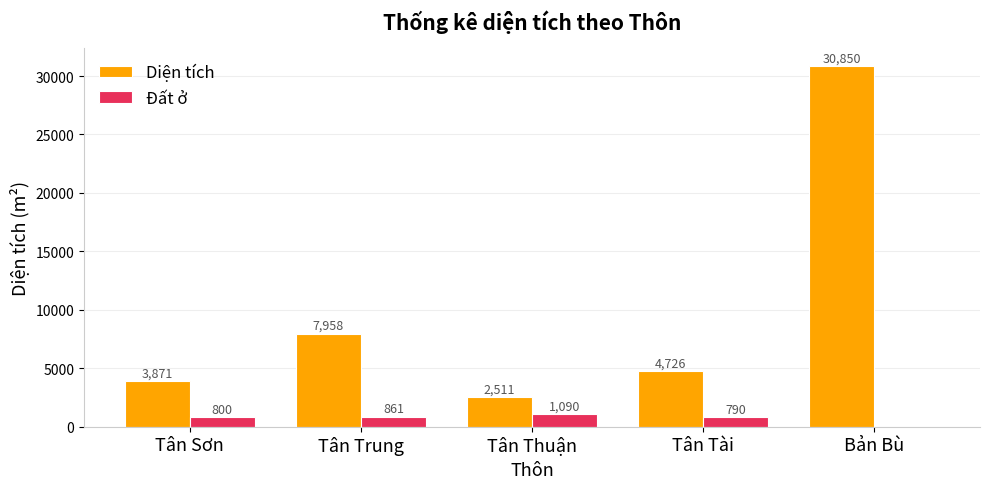

What is the average value of the Diện tích series?

9983.2